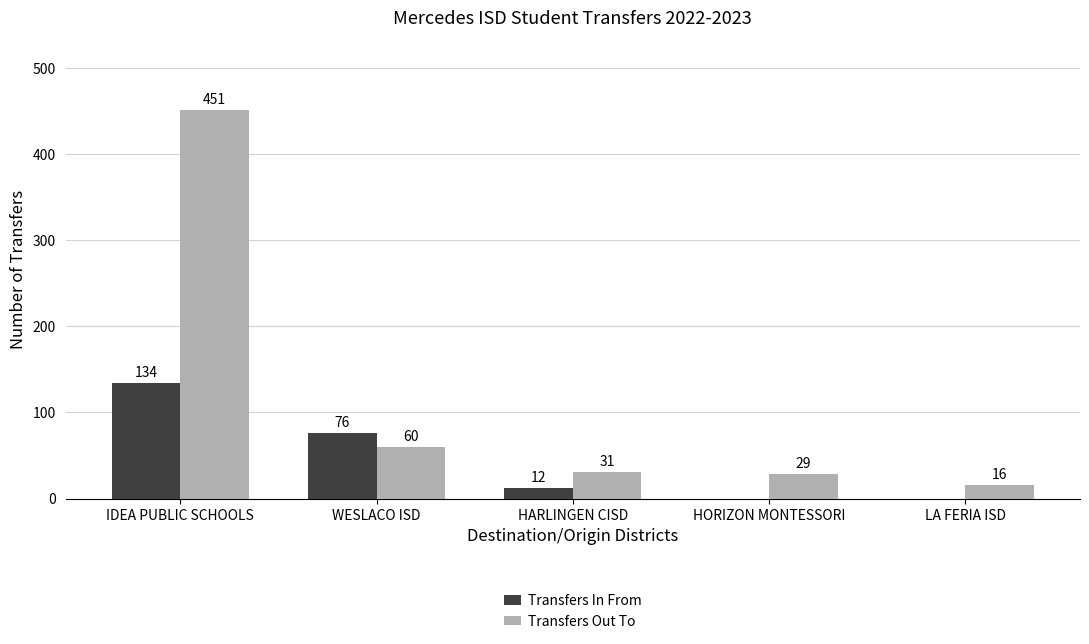

What is the maximum value shown in the chart?

451